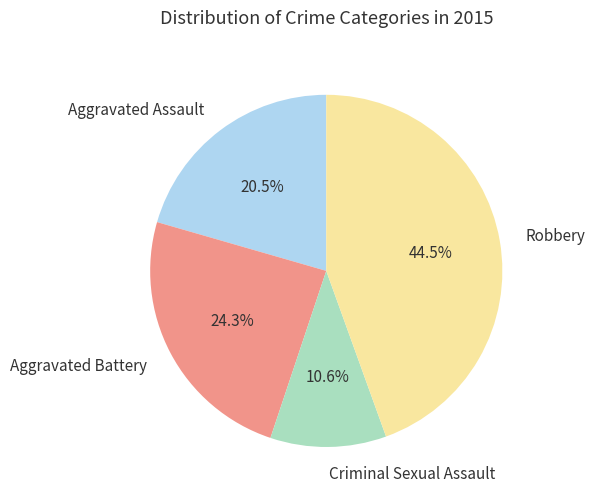

To the nearest percent, what is the combined percentage of Criminal Sexual Assault and Aggravated Battery?

35%